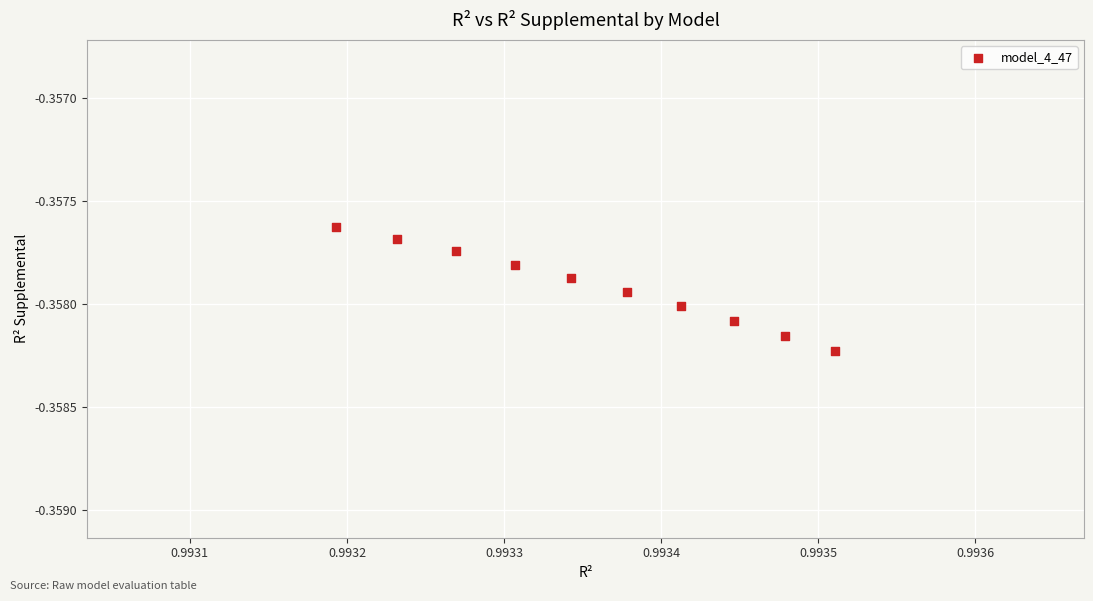

What is the average X value?

1.0